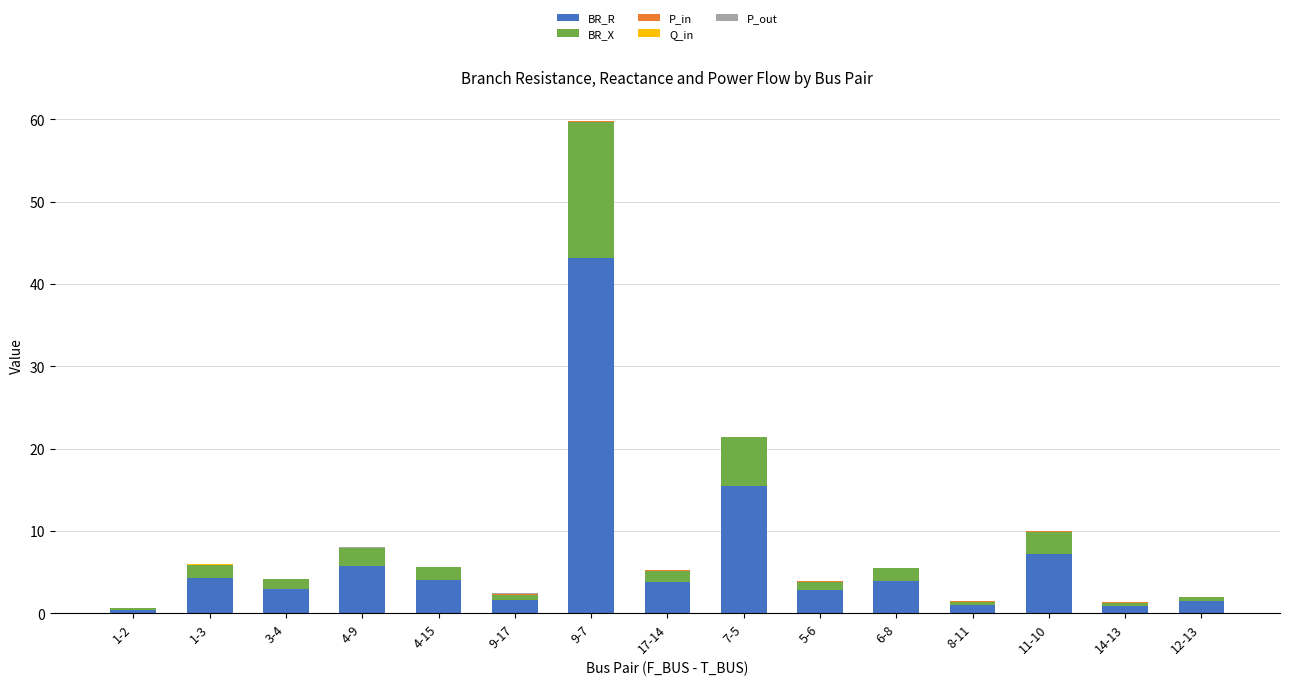

True or false: BR_R has a value of 7.2 at 11-10.

True